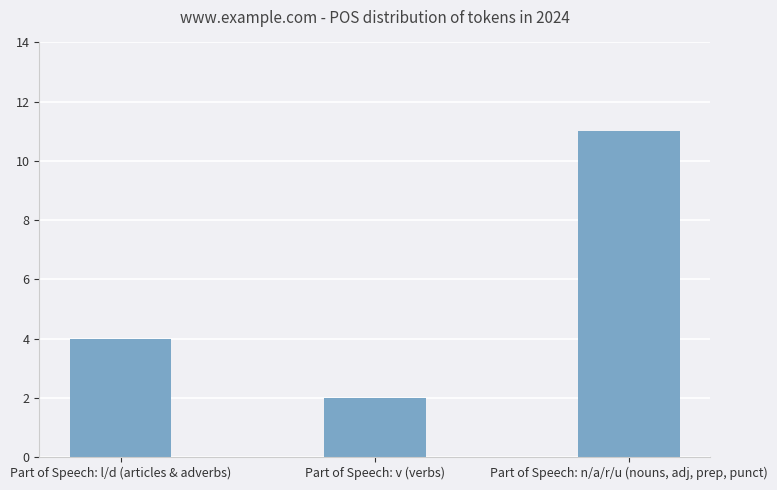

What is the value of the 3rd bar from the left?

11